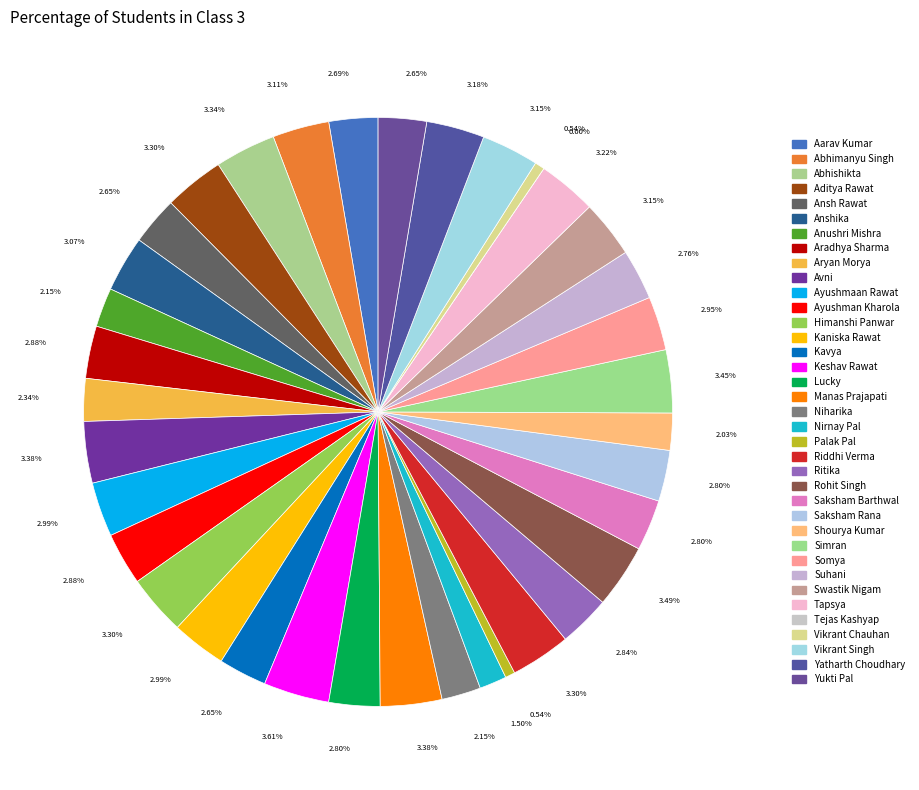

Do Kaniska Rawat and Kavya together represent more than half of the pie?

No